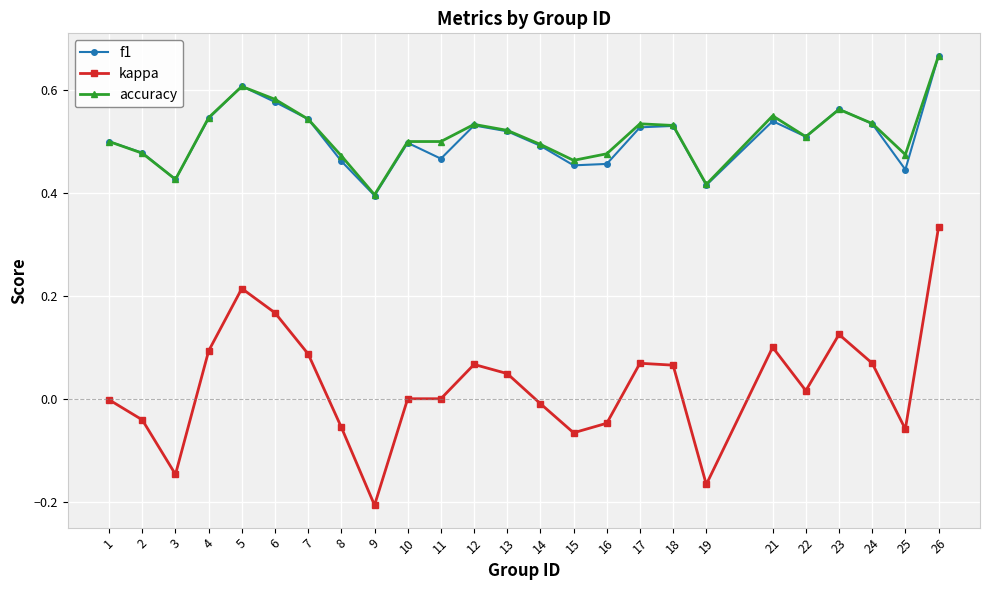

True or false: accuracy and kappa cross at least once.

False